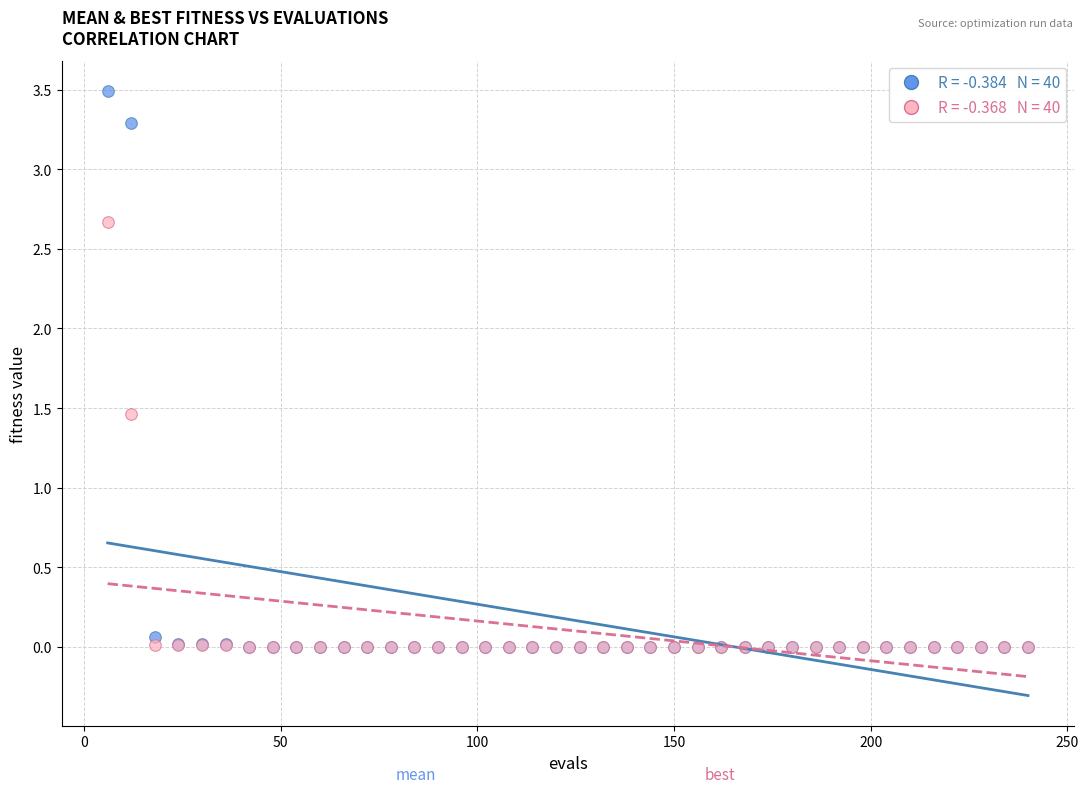

Across all series, what Y value is closest to 1?

1.5